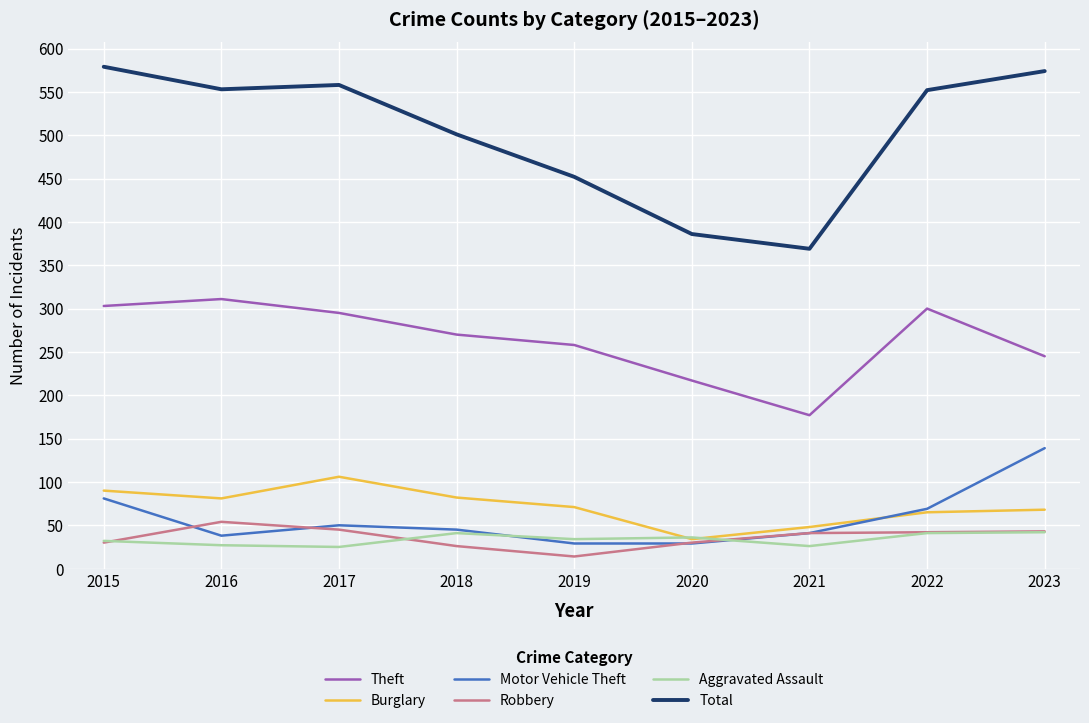

Which series has the largest range (max minus min)?

Total